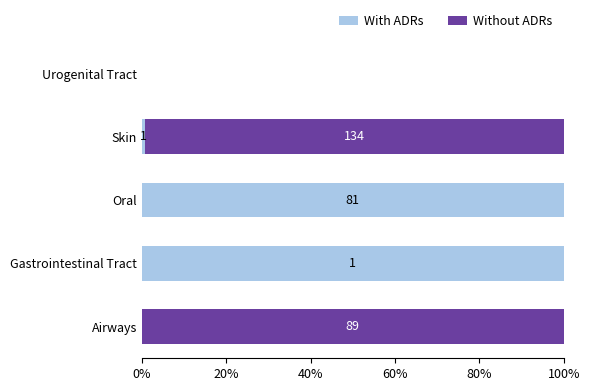

What are all the series names shown in the legend?

With ADRs, Without ADRs